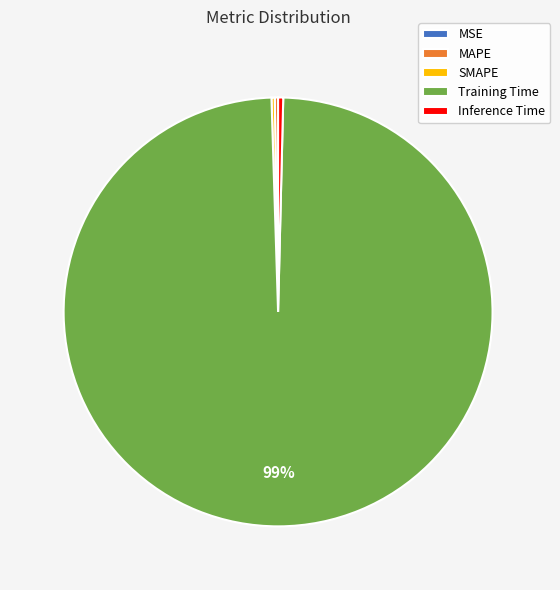

To the nearest percent, what is the combined percentage of Inference Time and Training Time?

100%